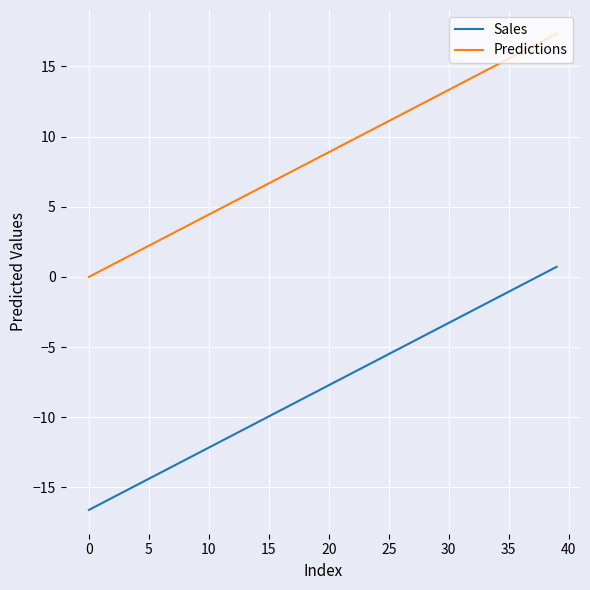

What is the maximum value for Predictions?

17.3